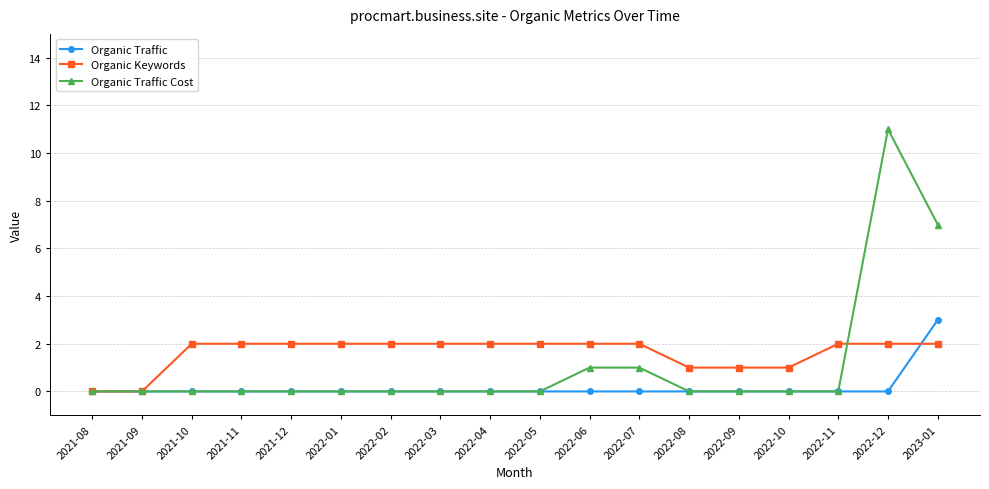

At how many categories does at least one series exceed 9?

1